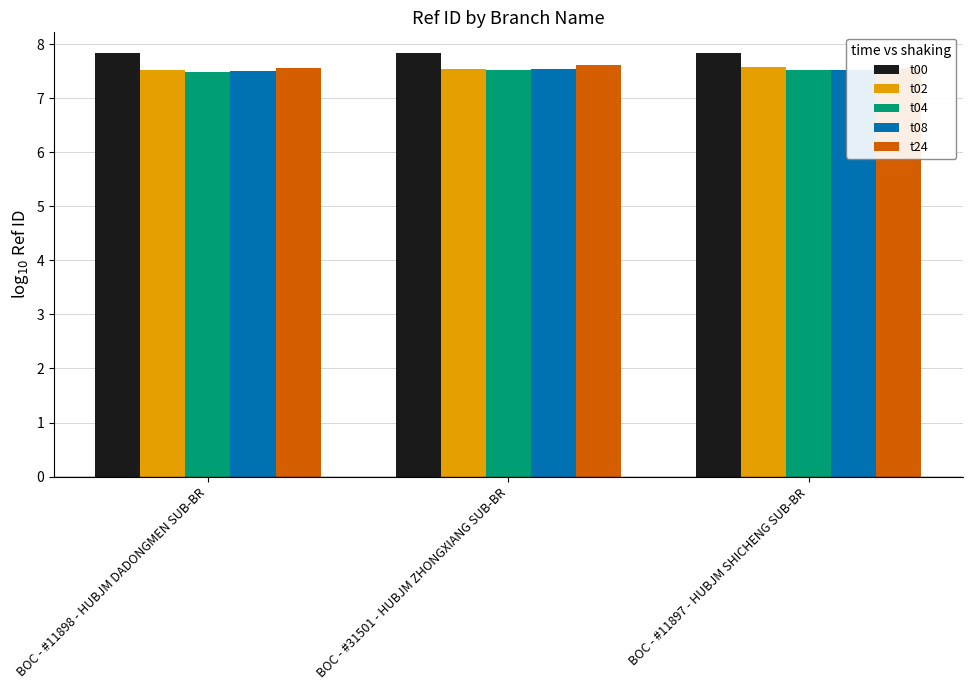

What is the minimum value shown in the chart?

7.5